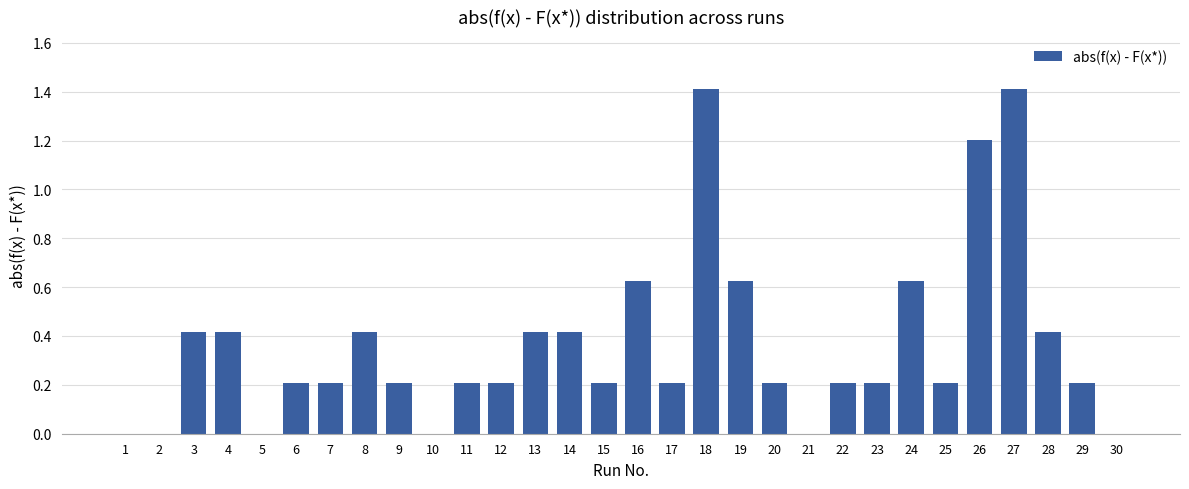

What is the greatest value displayed?

1.4